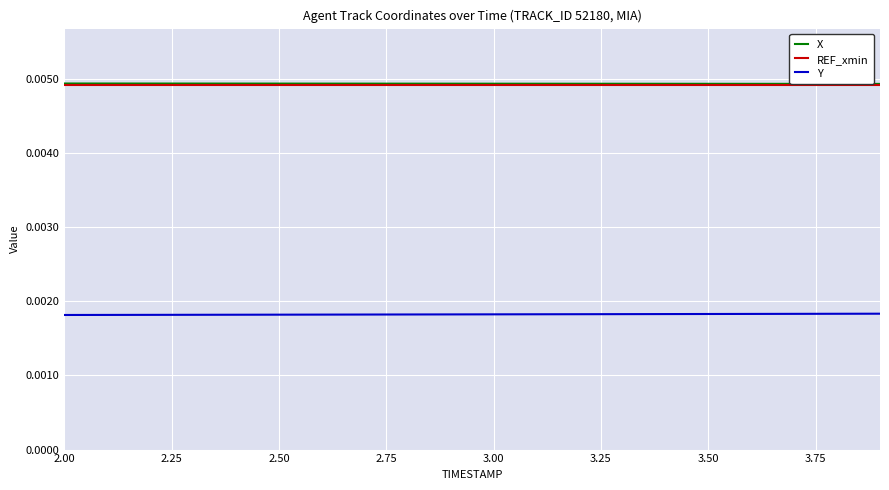

True or false: Y and REF_xmin intersect in this chart.

False